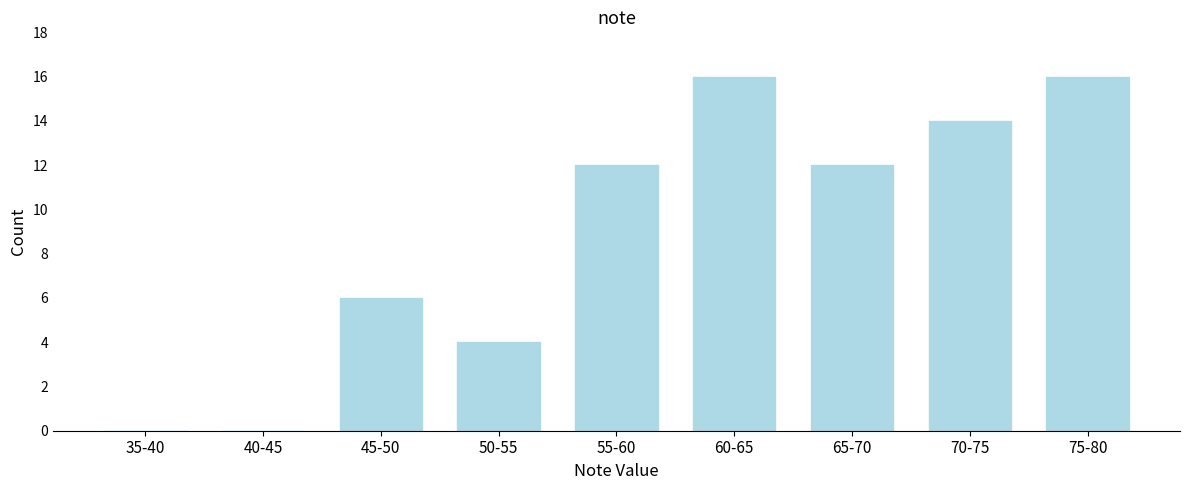

Reading right to left, what are all the values shown in this chart?

75-80=16	70-75=14	65-70=12	60-65=16	55-60=12	50-55=4	45-50=6	40-45=0	35-40=0